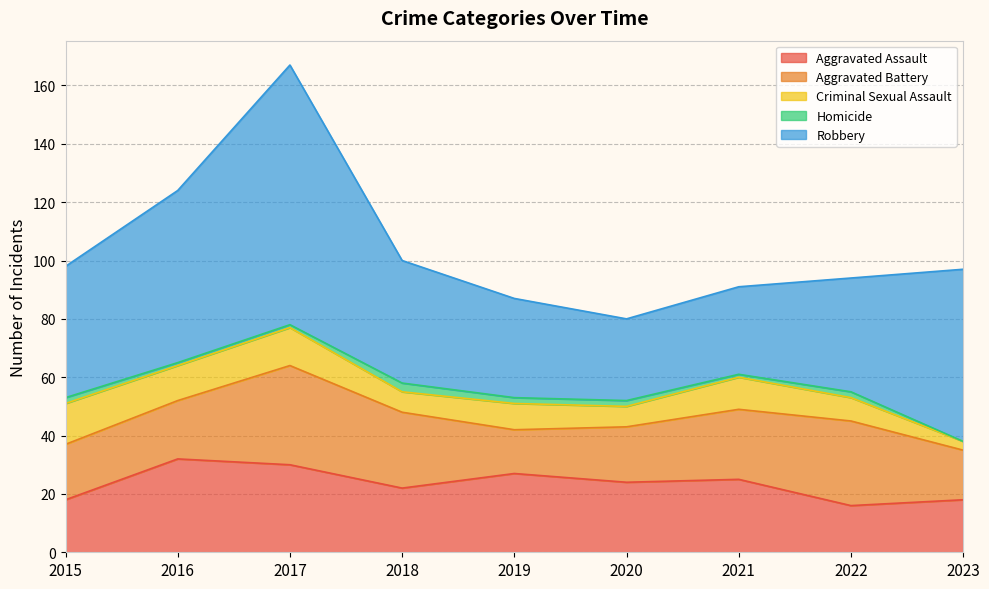

At 2017, list the series in order from largest to smallest.

Robbery, Aggravated Battery, Aggravated Assault, Criminal Sexual Assault, Homicide